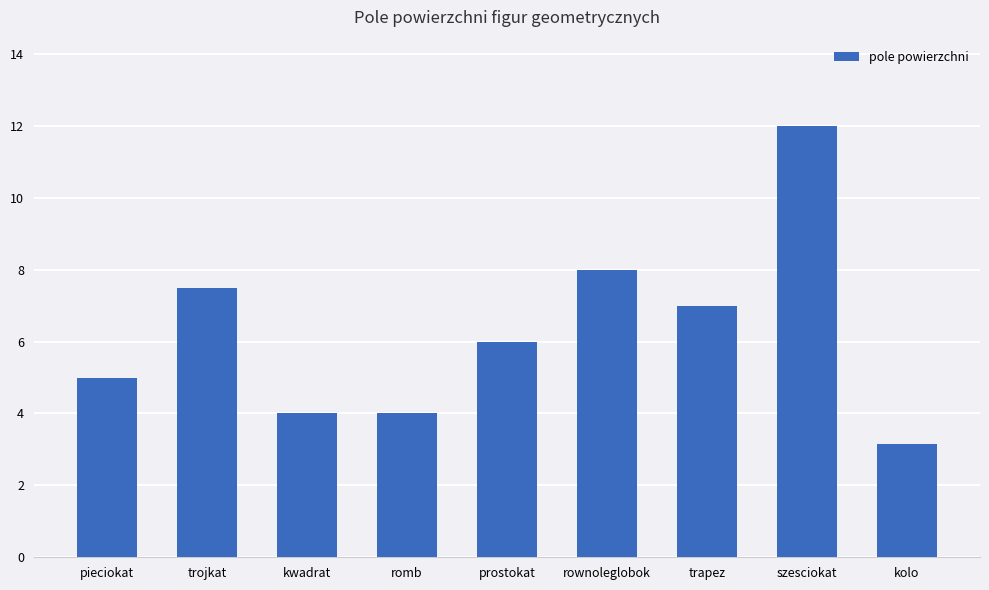

Which label corresponds to the largest value in the chart?

szesciokat